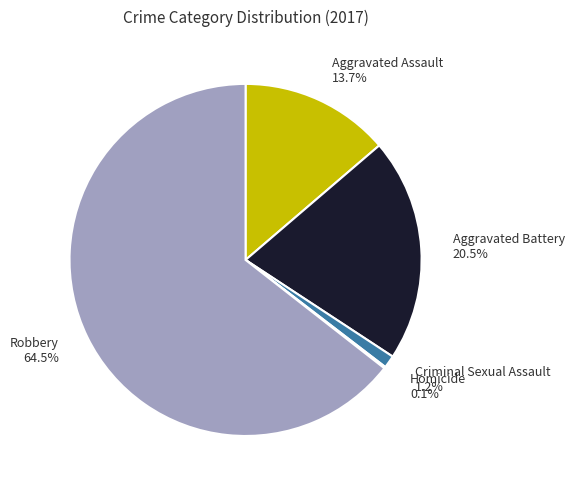

What is the total percentage of Criminal Sexual Assault 1.2% and Aggravated Assault 13.7%?

14.9%